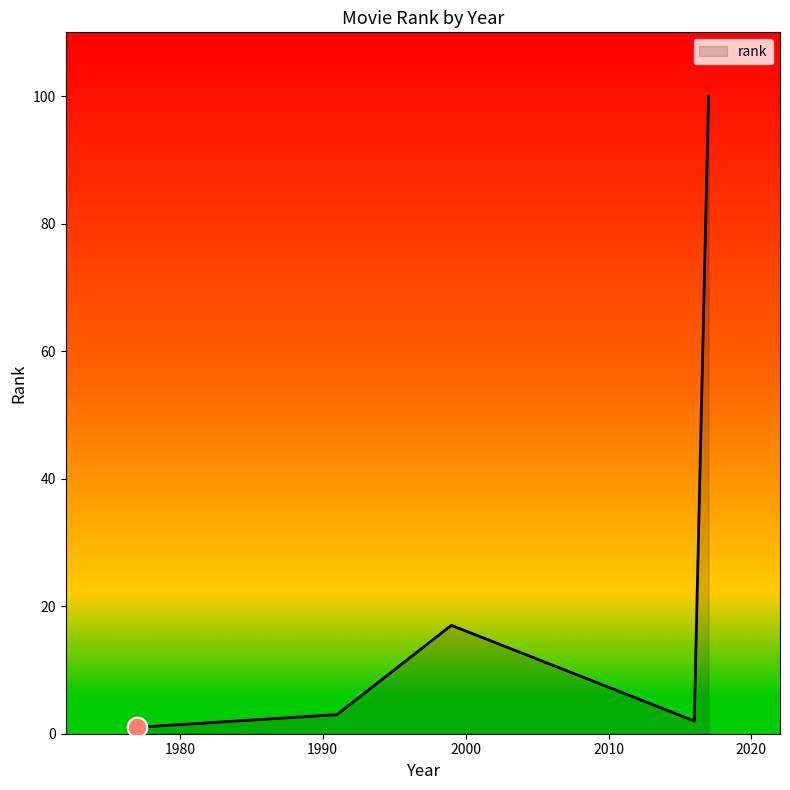

Which has a higher value, Godfather or Mad Mac:Fury Road?

Mad Mac:Fury Road